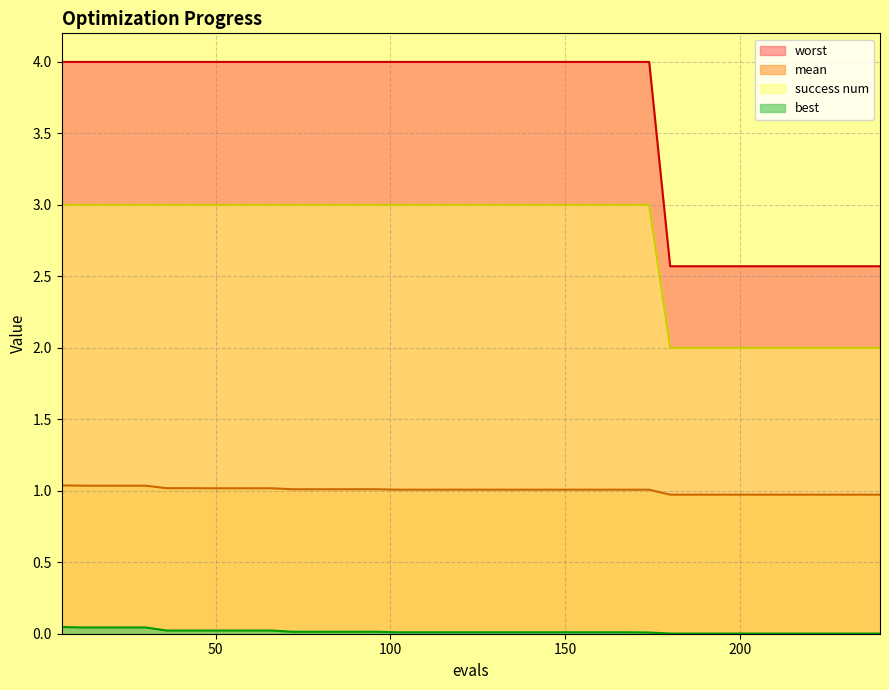

True or false: best has more than 2 interior local peaks.

False